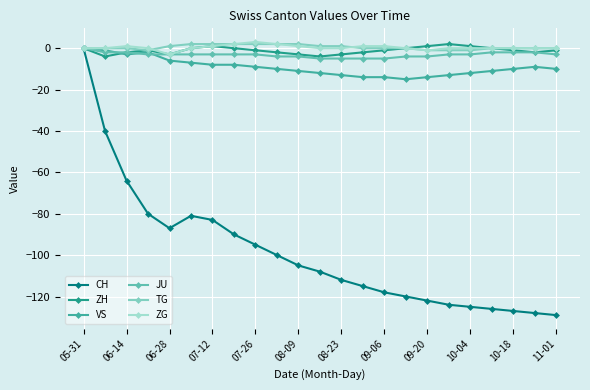

Reading left to right, transcribe all the data shown in this chart.

CH: 0	-40	-64	-80	-87	-81	-83	-90	-95	-100	-105	-108	-112	-115	-118	-120	-122	-124	-125	-126	-127	-128	-129
ZH: 0	-4	-2	-1	-3	0	1	0	-1	-2	-3	-4	-3	-2	-1	0	1	2	1	0	-1	-2	-1
VS: 0	-1	-3	-2	-6	-7	-8	-8	-9	-10	-11	-12	-13	-14	-14	-15	-14	-13	-12	-11	-10	-9	-10
JU: 0	-2	-2	-3	-3	-3	-3	-3	-3	-4	-4	-5	-5	-5	-5	-4	-4	-3	-3	-2	-2	-2	-3
TG: 0	0	0	-1	1	2	2	2	2	2	2	1	1	0	0	0	-1	-1	-1	0	0	0	0
ZG: 0	0	1	0	-3	0	1	2	3	2	1	0	0	1	1	0	-1	0	0	0	0	0	0